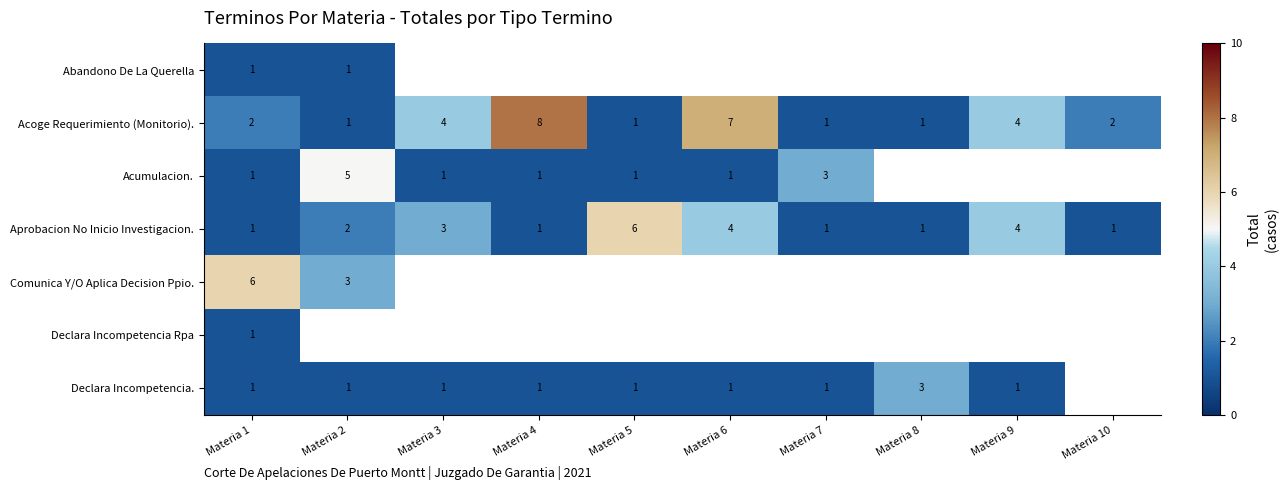

Which has a higher value, Materia 1 or Materia 6?

Materia 6